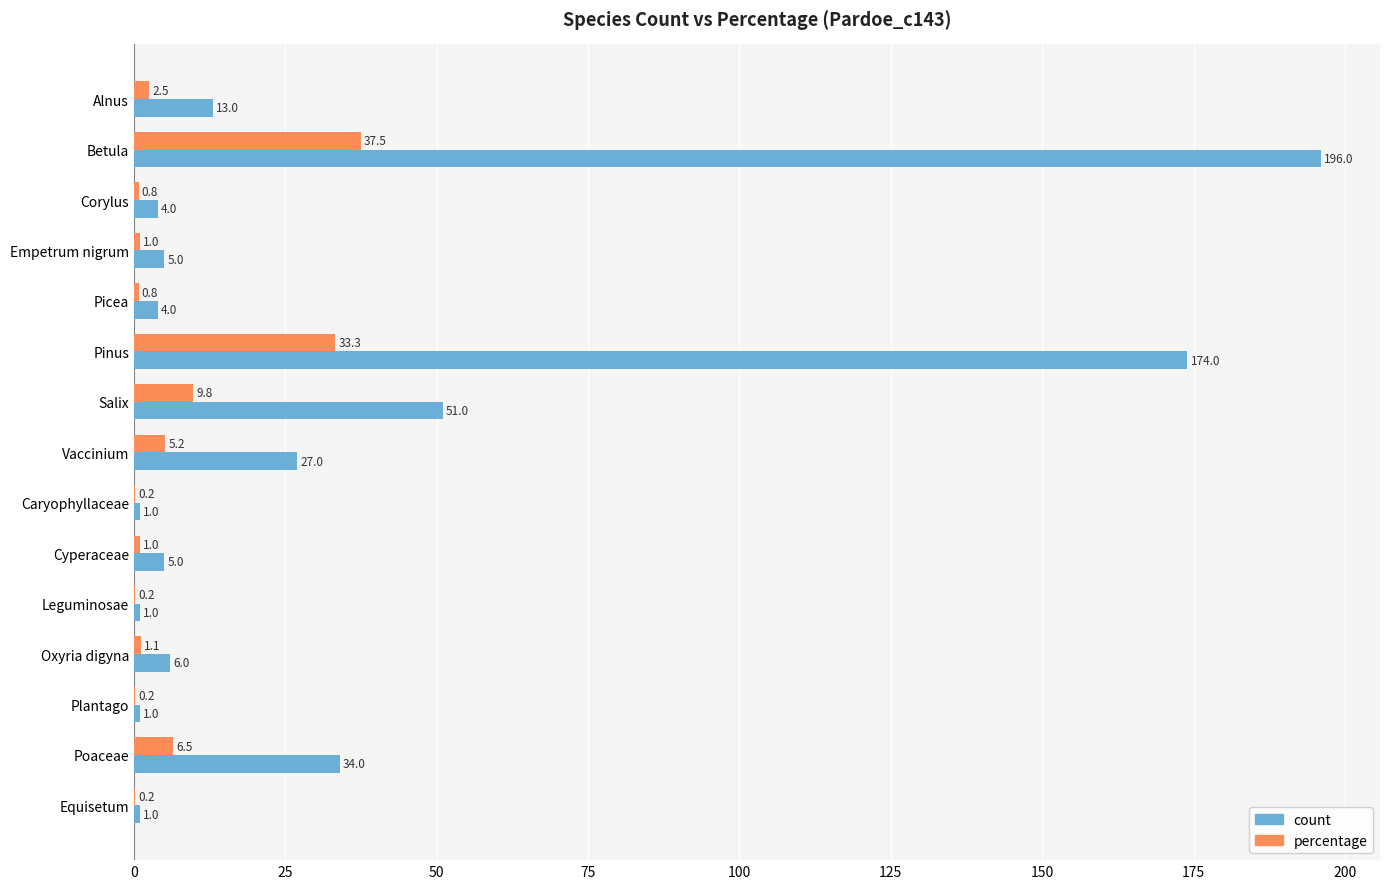

The percentage series shows 9.8 at Salix. True or false?

True